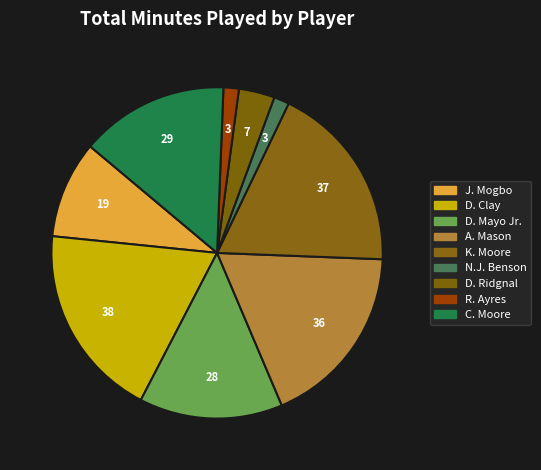

What is the total percentage of D. Mayo Jr. and J. Mogbo?

23.5%